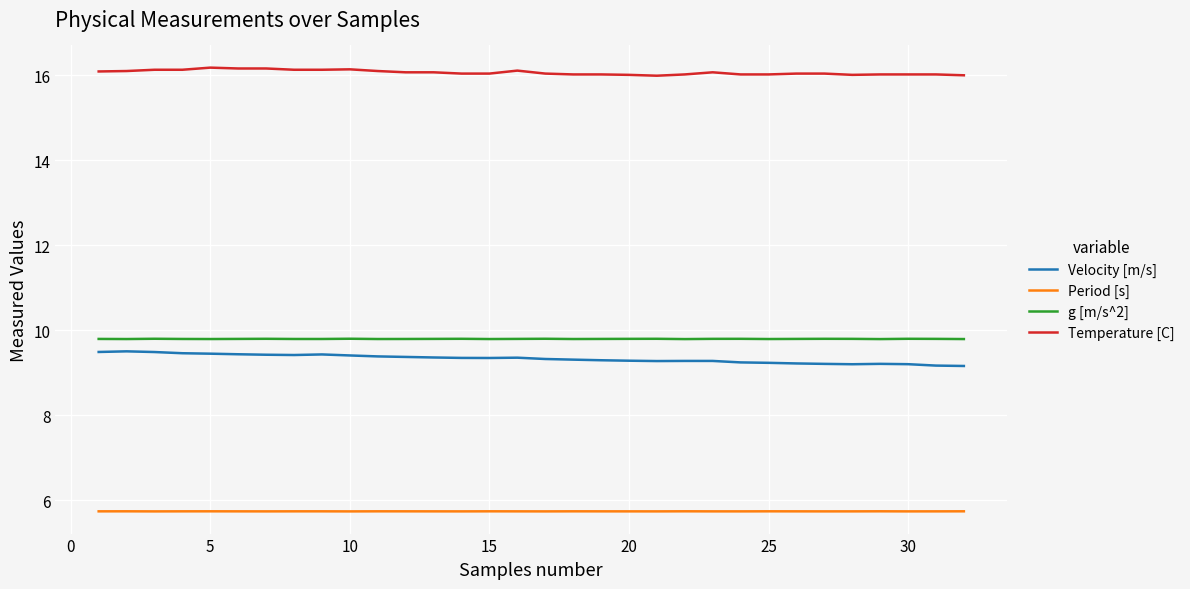

What is the greatest value displayed?

16.2